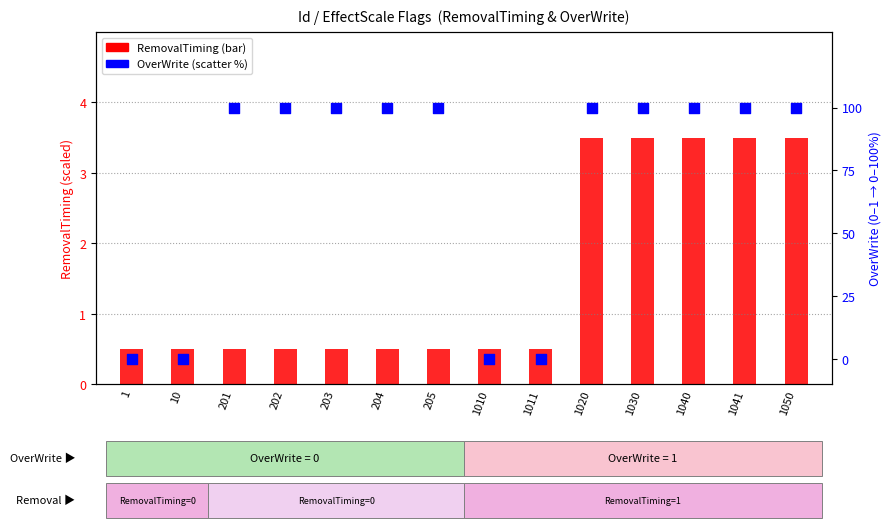

What are all the series names shown in the legend?

RemovalTiming, OverWrite